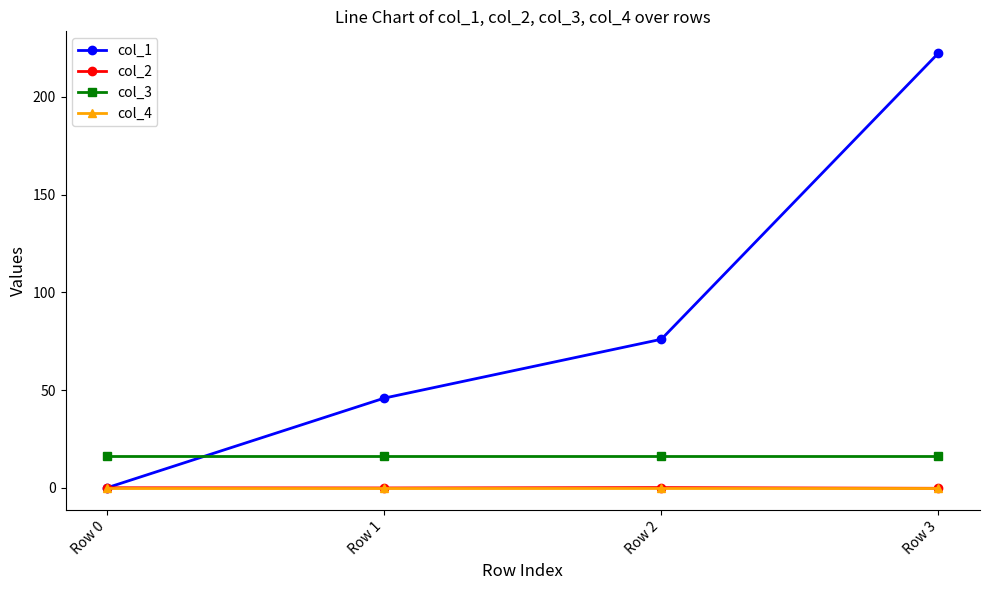

How many values in col_1 are above zero?

3